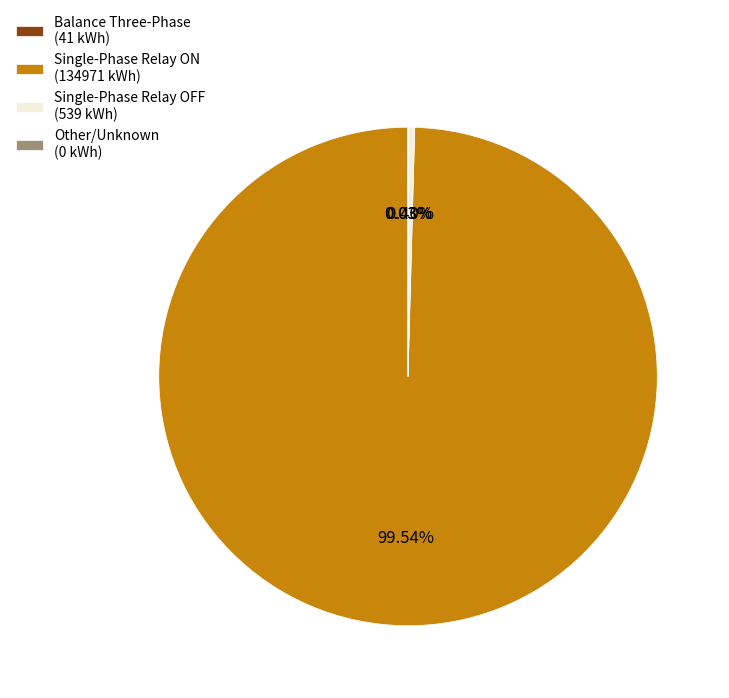

Which slice represents more than half of the pie?

Single-Phase Relay ON (134971 kWh)